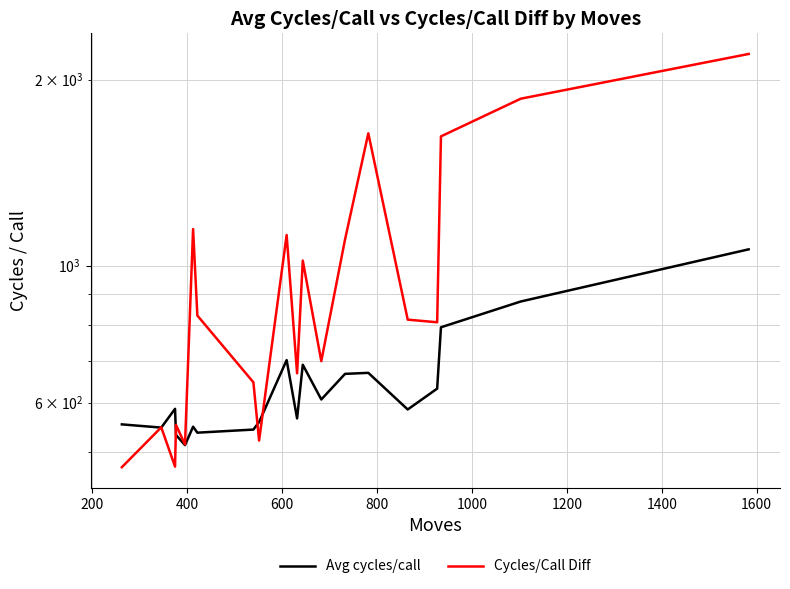

True or false: Avg cycles/call has more than 1 interior local peaks.

True